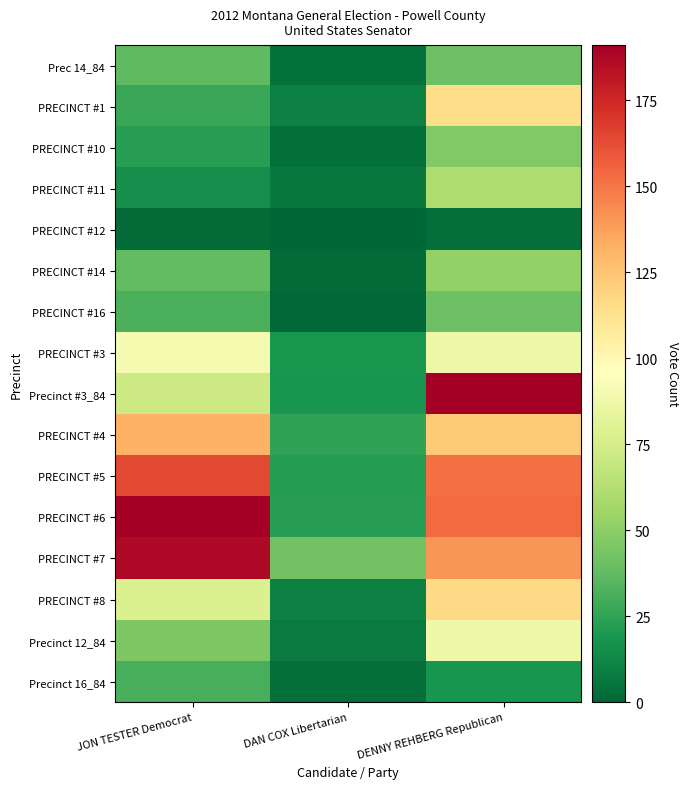

Rank the series by their maximum value, from highest to lowest.

Precinct #3_84, PRECINCT #6, PRECINCT #7, PRECINCT #5, PRECINCT #4, PRECINCT #8, PRECINCT #1, PRECINCT #3, Precinct 12_84, PRECINCT #11, PRECINCT #14, PRECINCT #10, Prec 14_84, PRECINCT #16, Precinct 16_84, PRECINCT #12